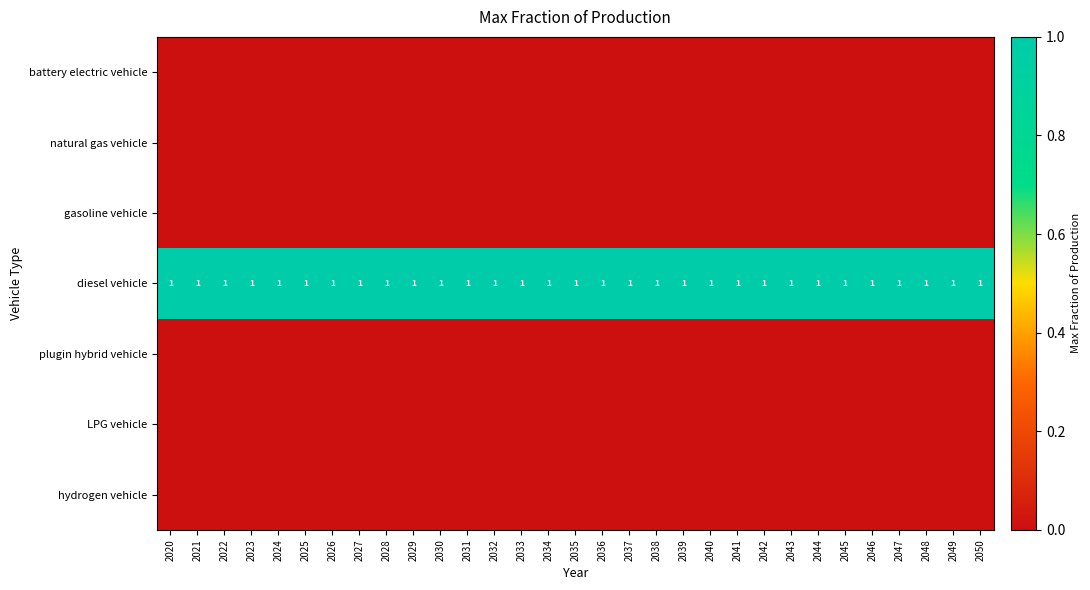

What is the sum of all diesel vehicle values?

31